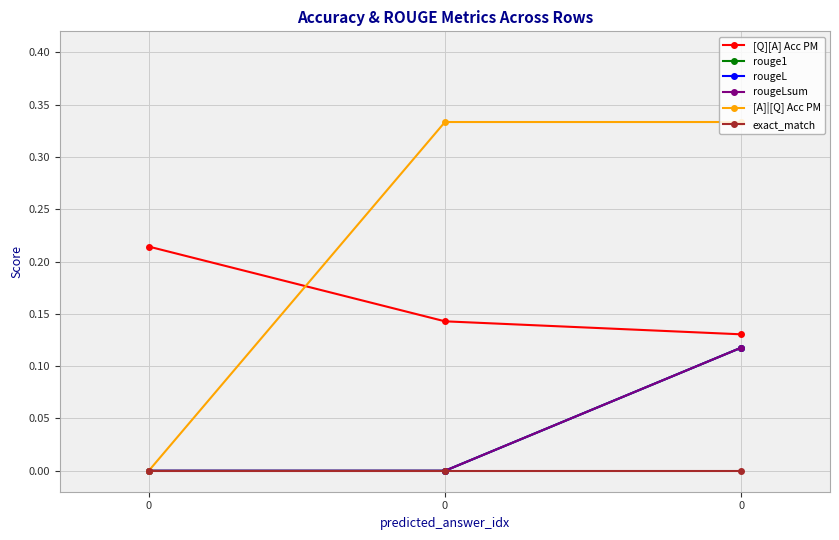

Reading right to left, list all the values displayed in this chart.

[Q][A] Acc PM: 0.1	0.1	0.2
rouge1: 0.1	0.0	0.0
rougeL: 0.1	0.0	0.0
rougeLsum: 0.1	0.0	0.0
[A]|[Q] Acc PM: 0.3	0.3	0.0
exact_match: 0.0	0.0	0.0